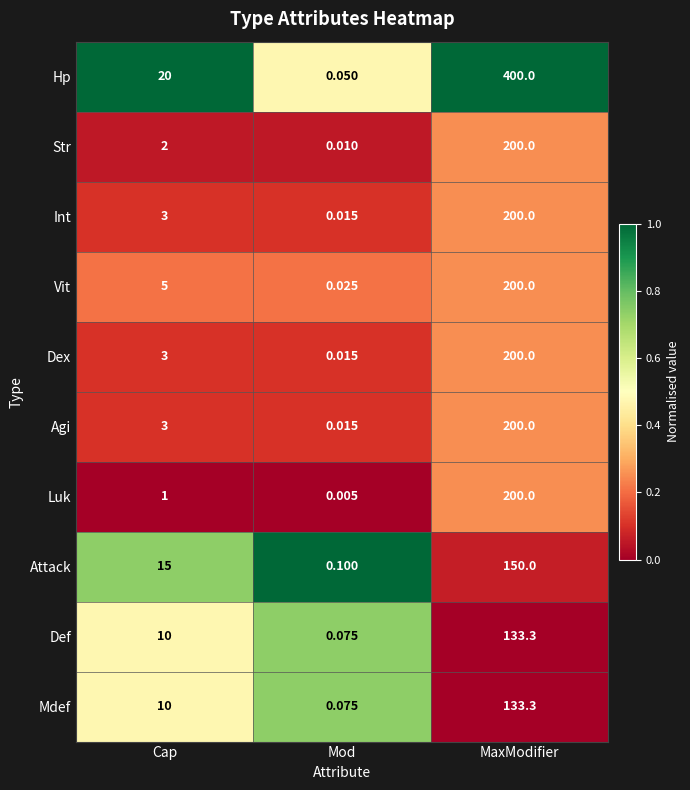

At how many categories does at least one series exceed 0?

3